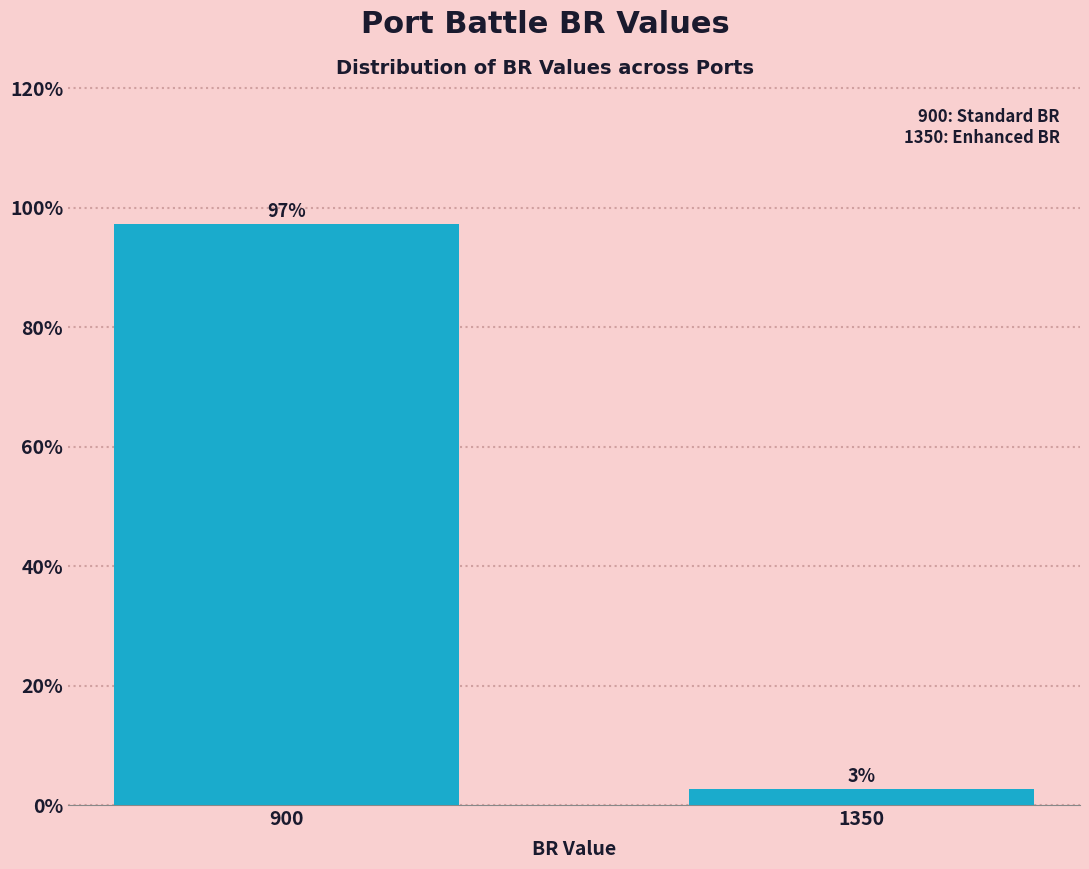

The value at 900 is 97.3. True or false?

True